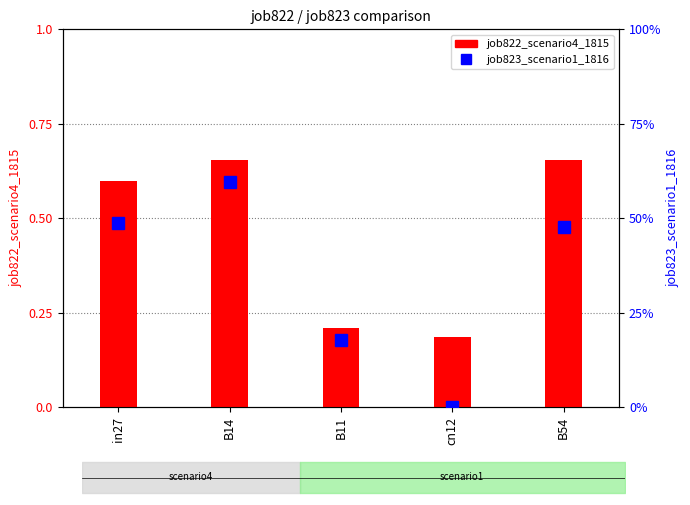

Is the value of job822_scenario4_1815 at B54 greater than the value of job823_scenario1_1816 at B11?

Yes